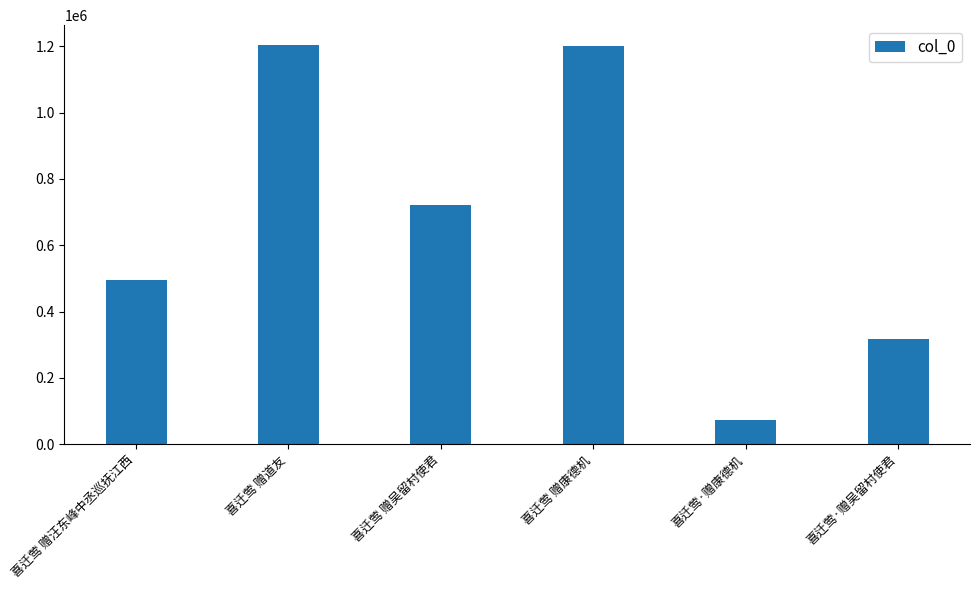

How many categories are shown in the chart?

6